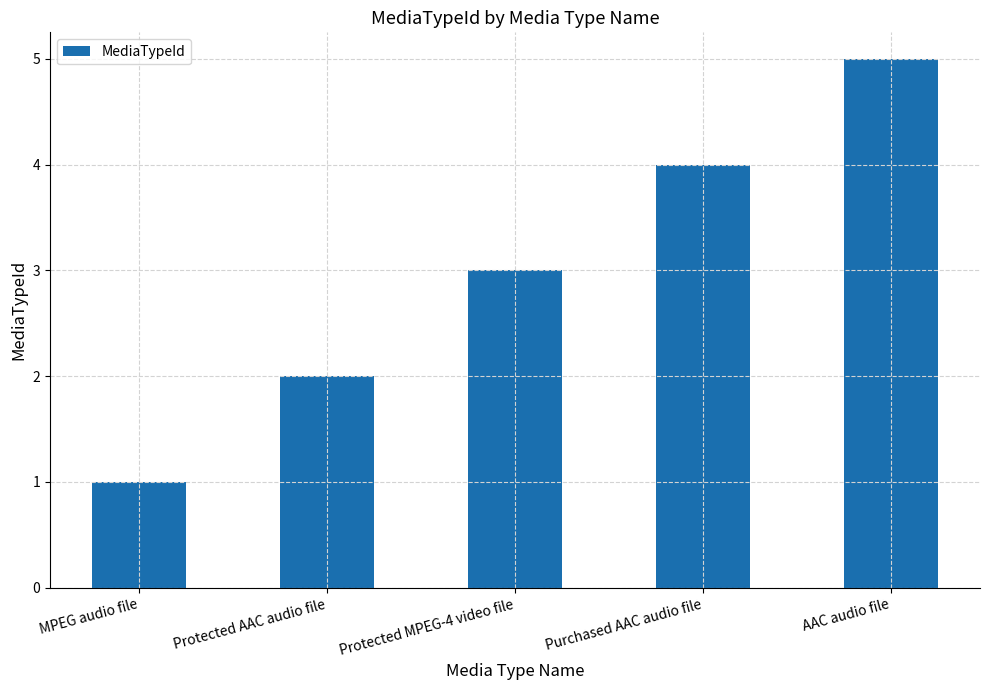

Between MPEG audio file and Protected AAC audio file, which is larger?

Protected AAC audio file